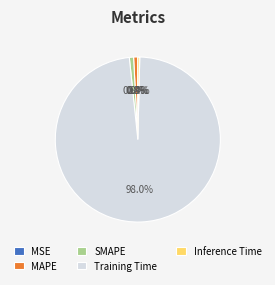

Which slice is the largest?

Training Time